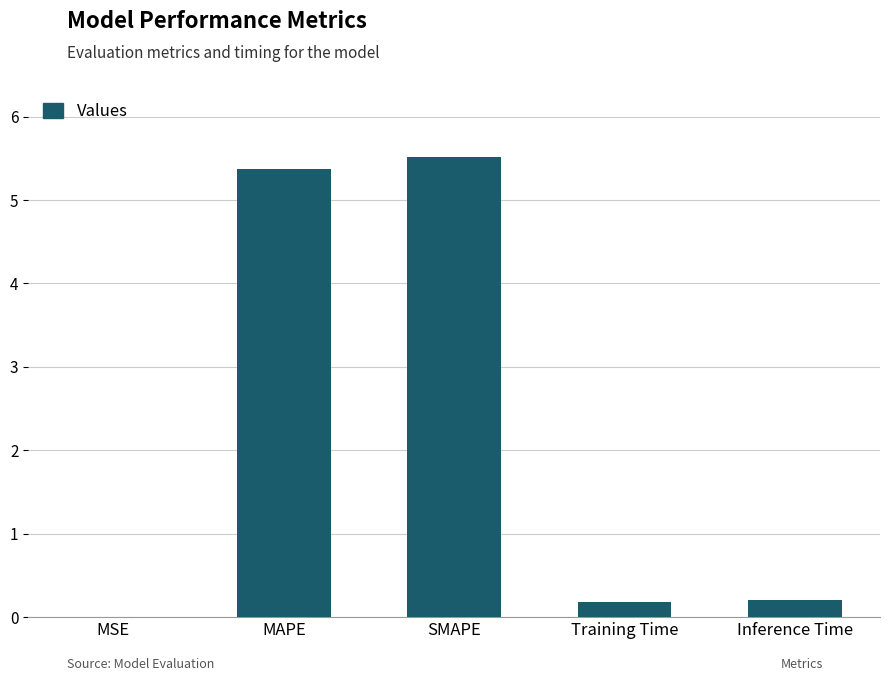

What is the sum of all values?

11.3